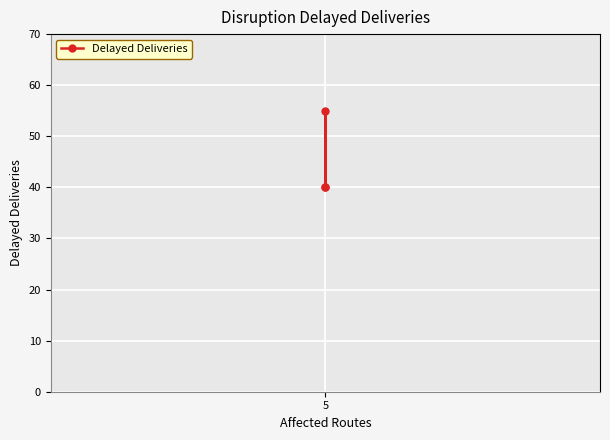

True or false: the data shows 40 at 5.

True